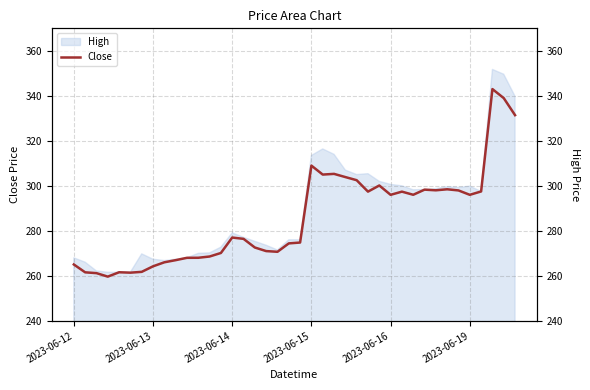

Reading left to right, transcribe all the data shown in this chart.

Close: 265.0	261.6	261.2	259.6	261.6	261.4	261.8	264.2	266.0	267.0	268.0	268.0	268.6	270.1	277.0	276.4	272.6	271.0	270.7	274.4	274.8	309.0	305.0	305.3	303.9	302.5	297.4	300.1	296.0	297.4	296.0	298.3	298.0	298.5	297.9	296.0	297.5	343.0	339.0	331.4
High: 268.0	266.1	262.2	261.6	261.6	261.6	269.8	267.4	266.8	267.4	268.0	270.0	270.2	272.8	279.1	277.1	275.3	273.6	271.5	276.0	276.0	313.5	316.4	314.0	307.0	305.0	305.4	302.0	300.6	300.0	298.2	298.4	298.8	299.6	299.3	299.9	297.5	351.7	349.6	339.8